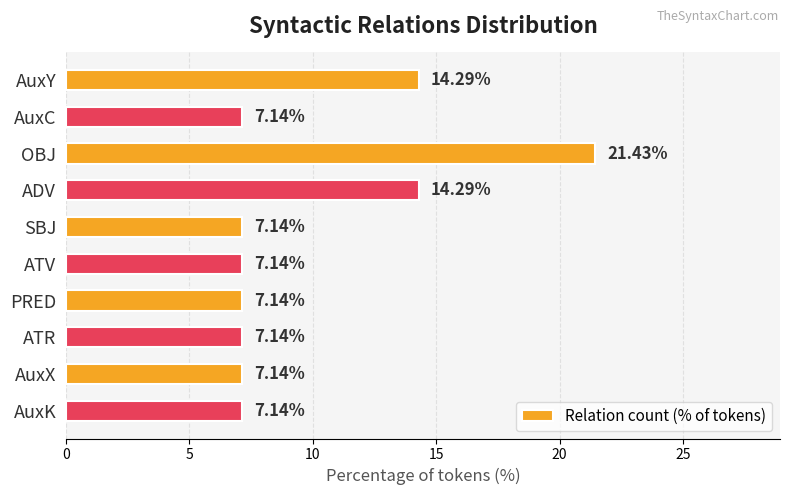

What is the label of the 5th bar from the top?

SBJ